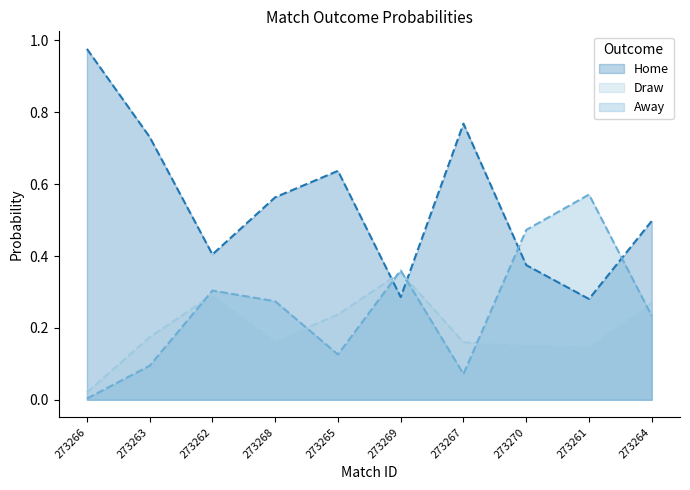

The value of Home at 273264 is 0.7. True or false?

False